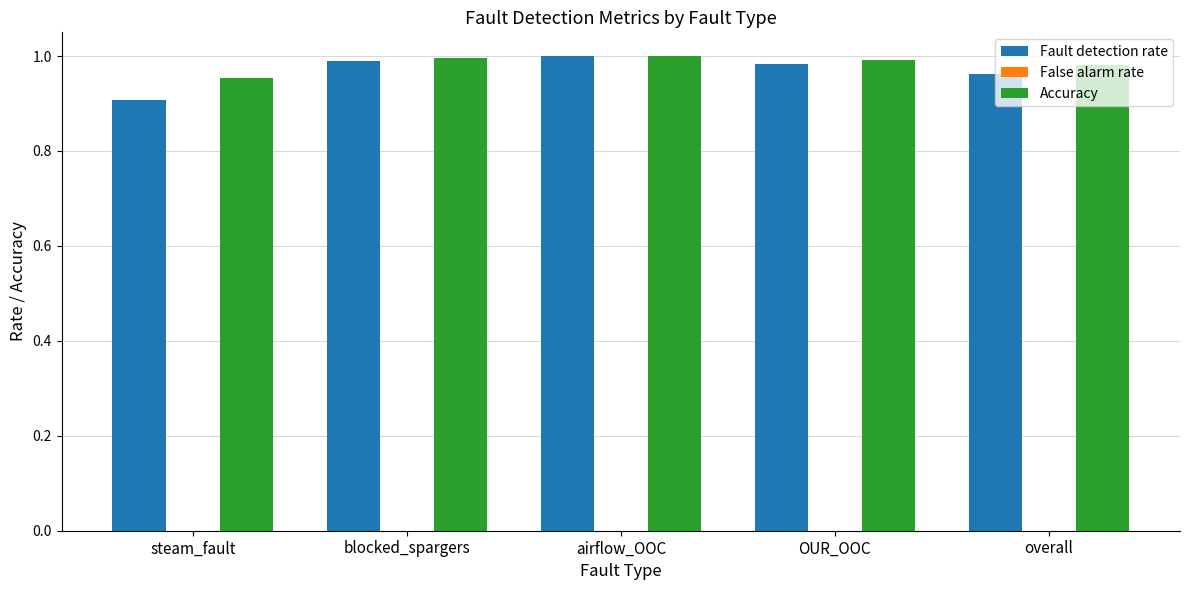

What is the total value across all series at OUR_OOC?

2.0